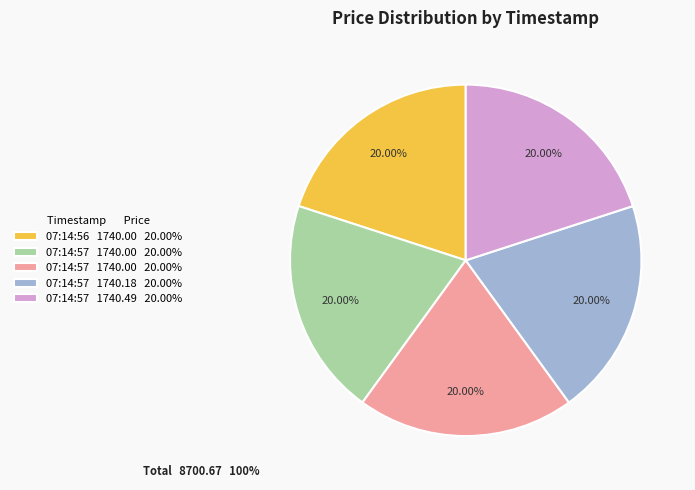

Is there a majority slice in this chart?

No